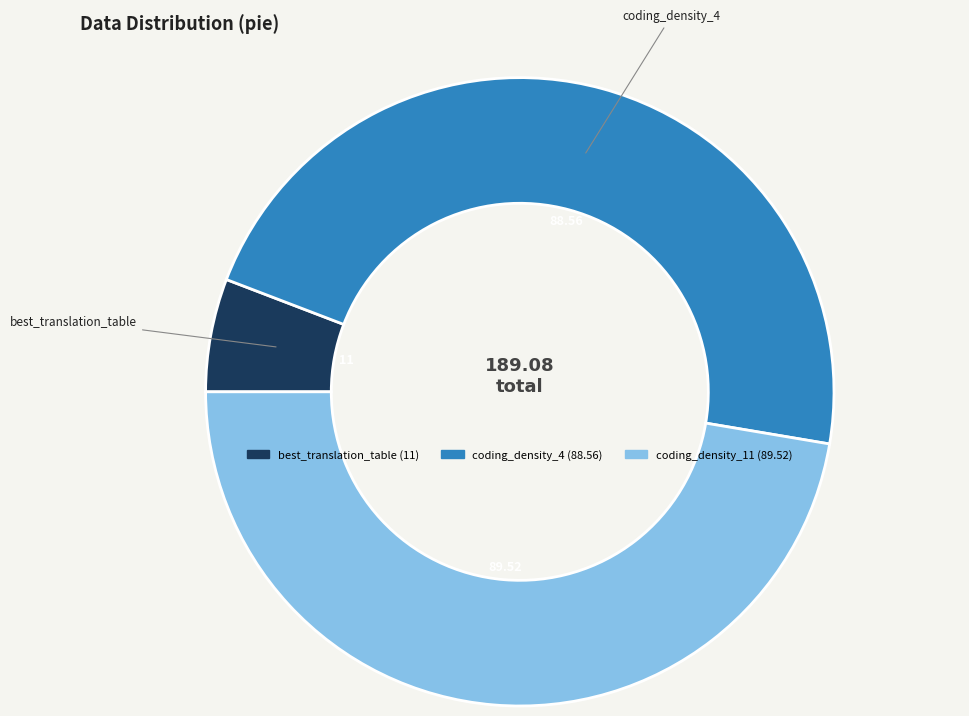

How many slices are in this pie chart?

3